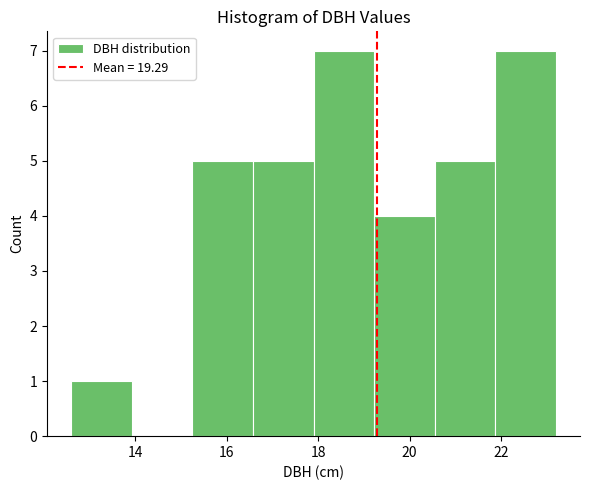

Reading left to right, list every bar in this chart as the range it spans on the x-axis followed by its height. Neither the bar edges nor the heights are printed on the chart, so give them approximately, as read against the axes.

12.6 to 14.0: 1
14.0 to 15.2: 0
15.2 to 16.6: 5
16.6 to 18.0: 5
18.0 to 19.2: 7
19.2 to 20.6: 4
20.6 to 21.8: 5
21.8 to 23.2: 7